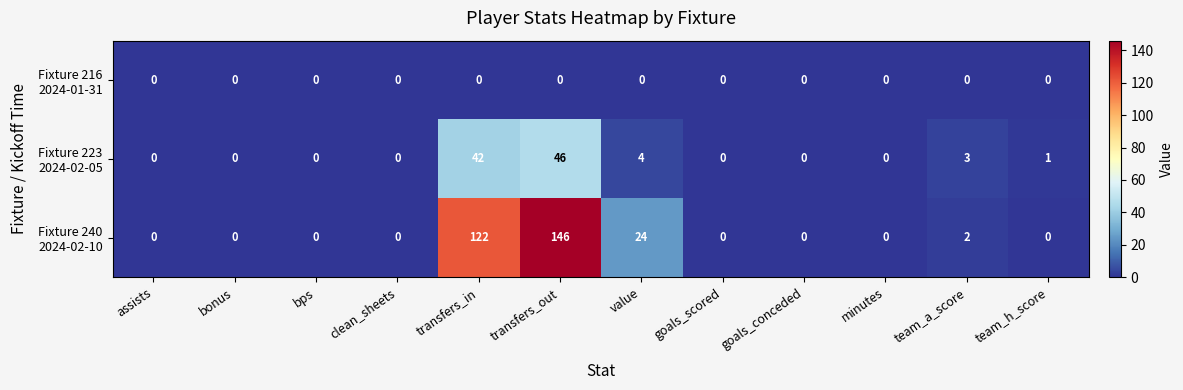

At which category is the sum across all series the highest?

transfers_out